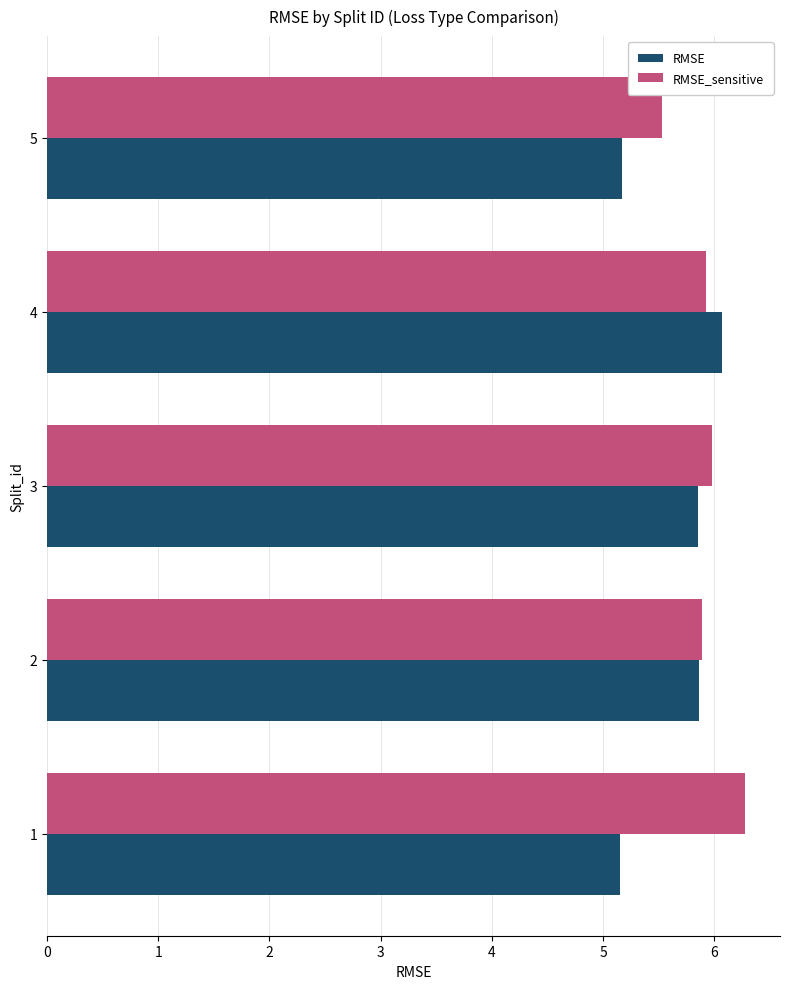

Rank the series by their average value, from lowest to highest.

RMSE, RMSE_sensitive